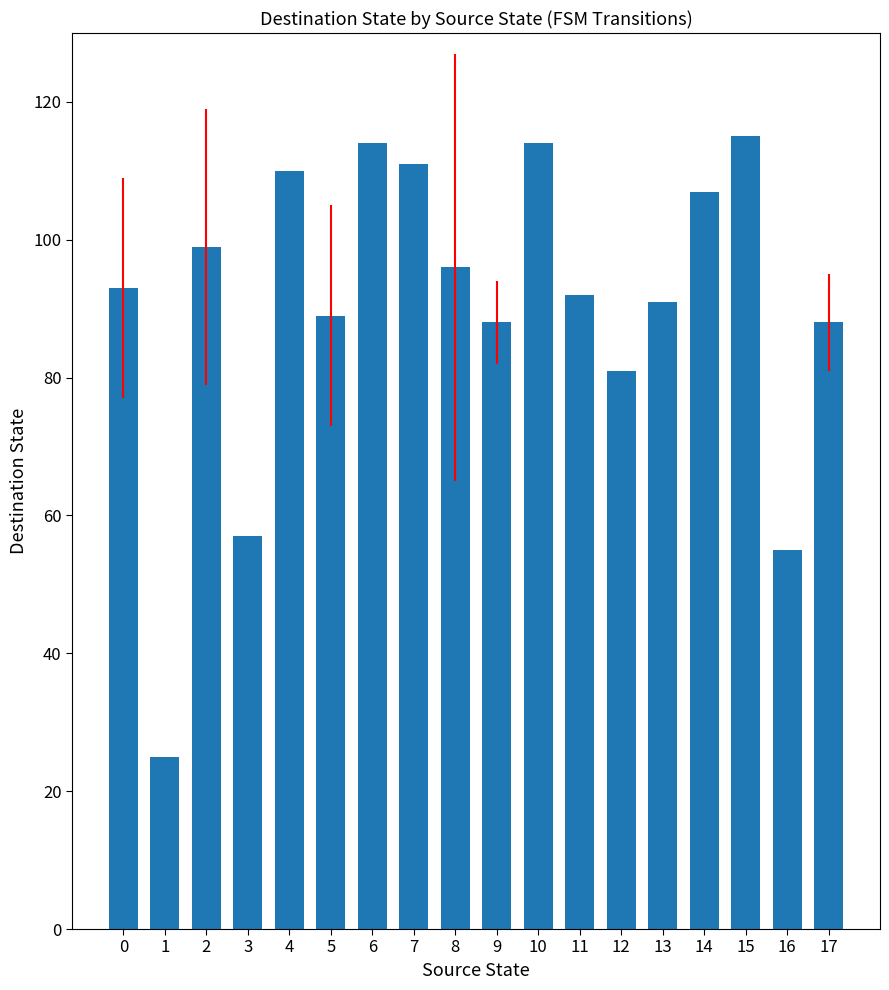

What is the difference between the values at 9 and 4?

22